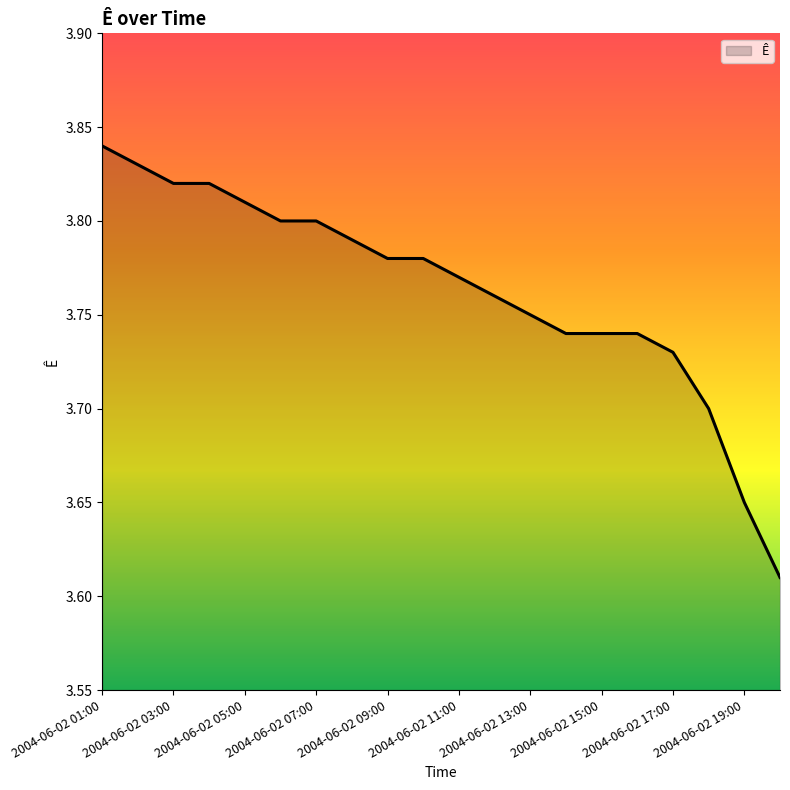

At which label is the value closest to 3?

2004-06-02 20:00